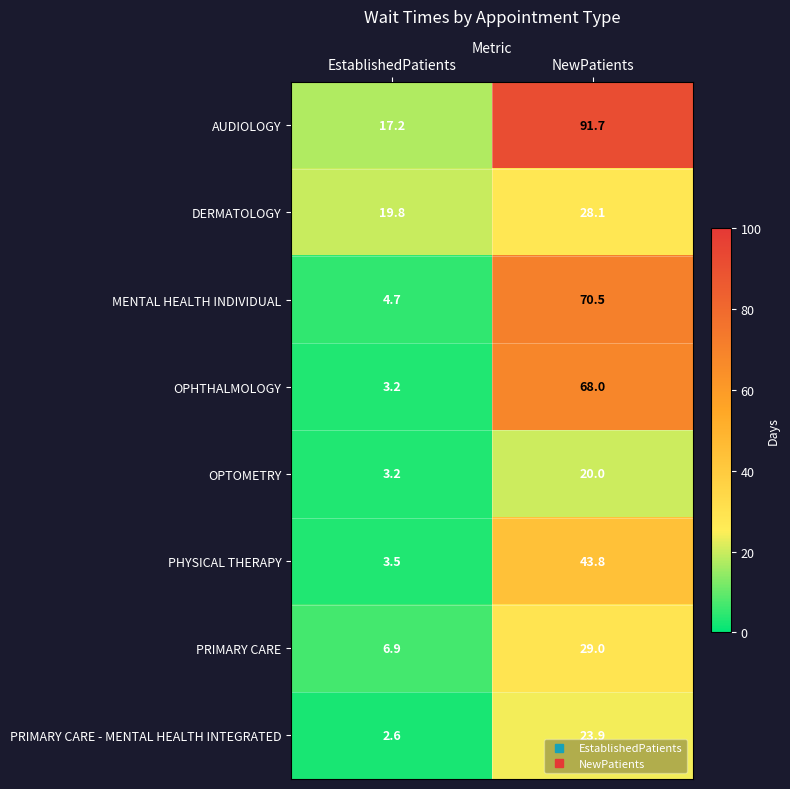

Between EstablishedPatients and NewPatients, which series saw the biggest shift?

AUDIOLOGY